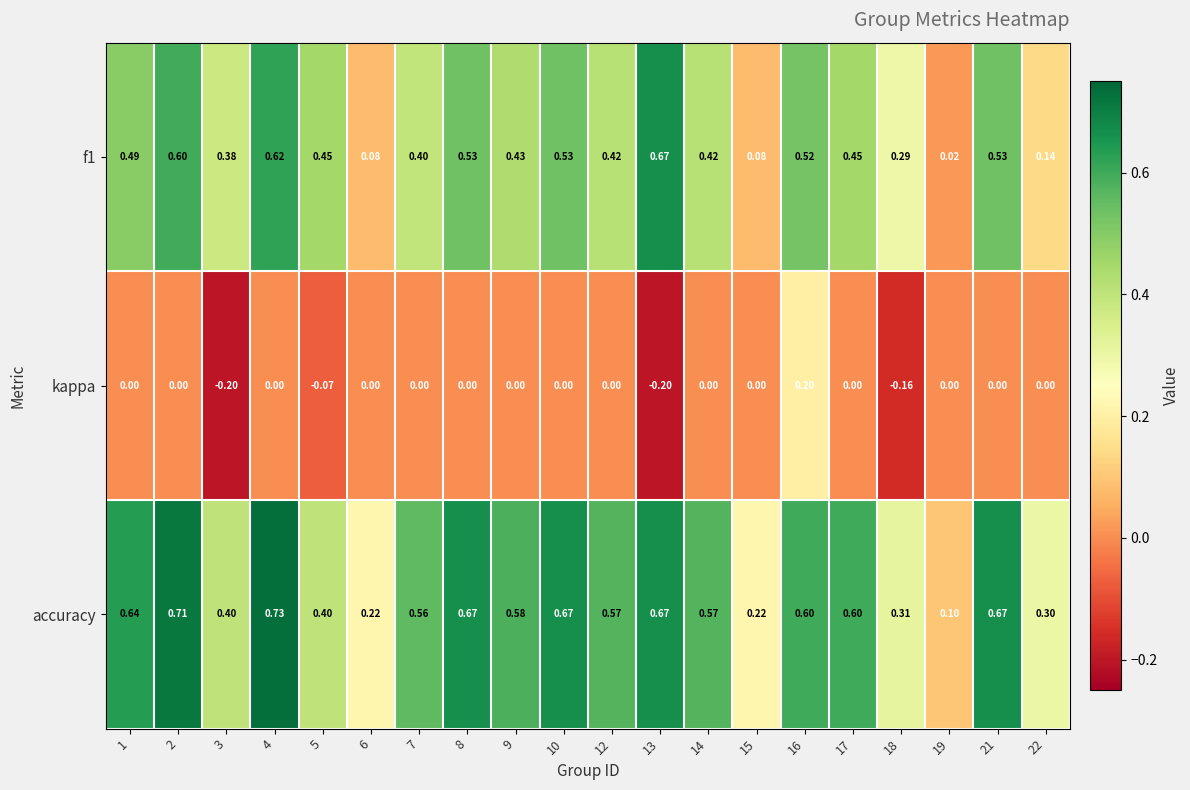

At which category is the sum across all series the highest?

4